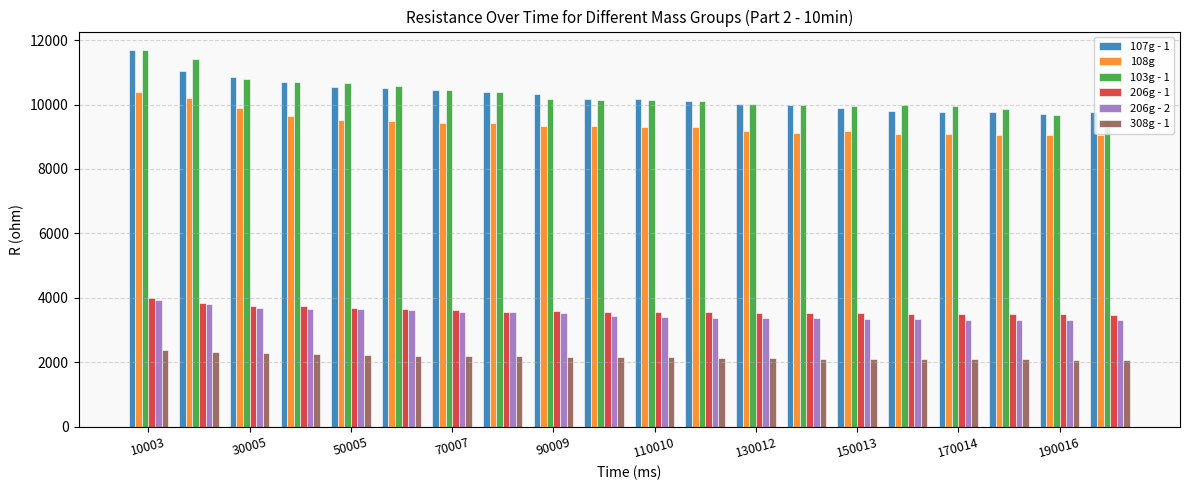

What is the minimum value shown in the chart?

2080